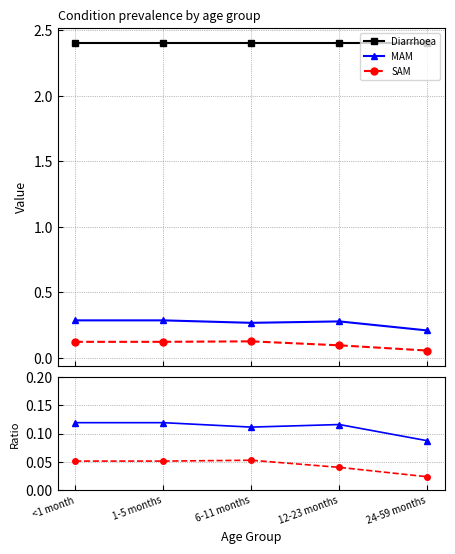

What is the value of the SAM point at the 3rd from the left?

0.1